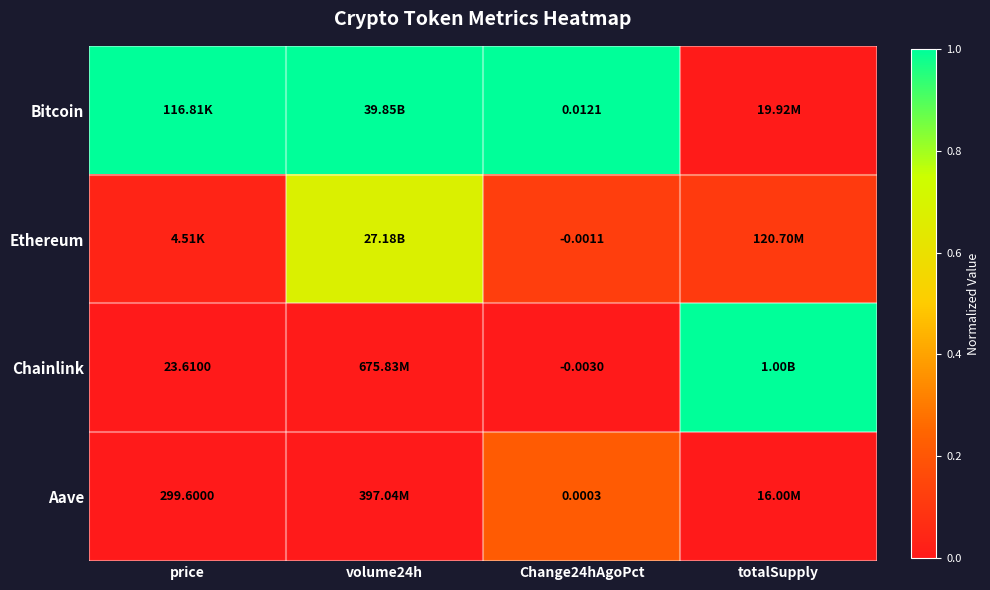

Rank the series at Change24hAgoPct from lowest to highest value.

Chainlink, Ethereum, Aave, Bitcoin